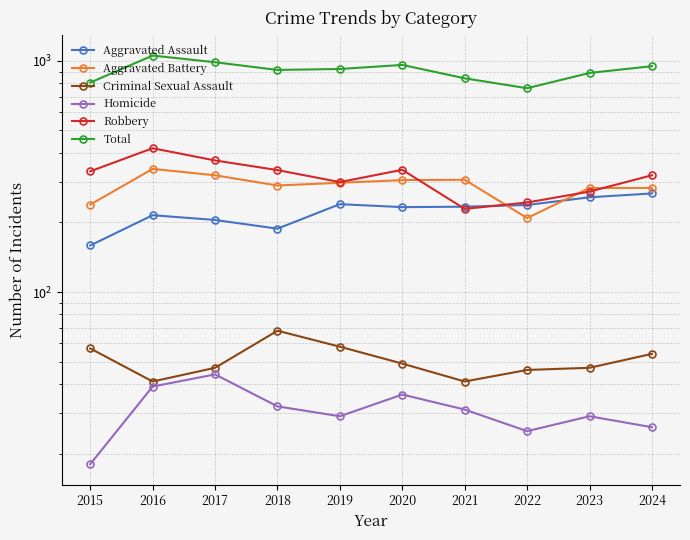

The Criminal Sexual Assault series shows 47 at 2017. True or false?

True